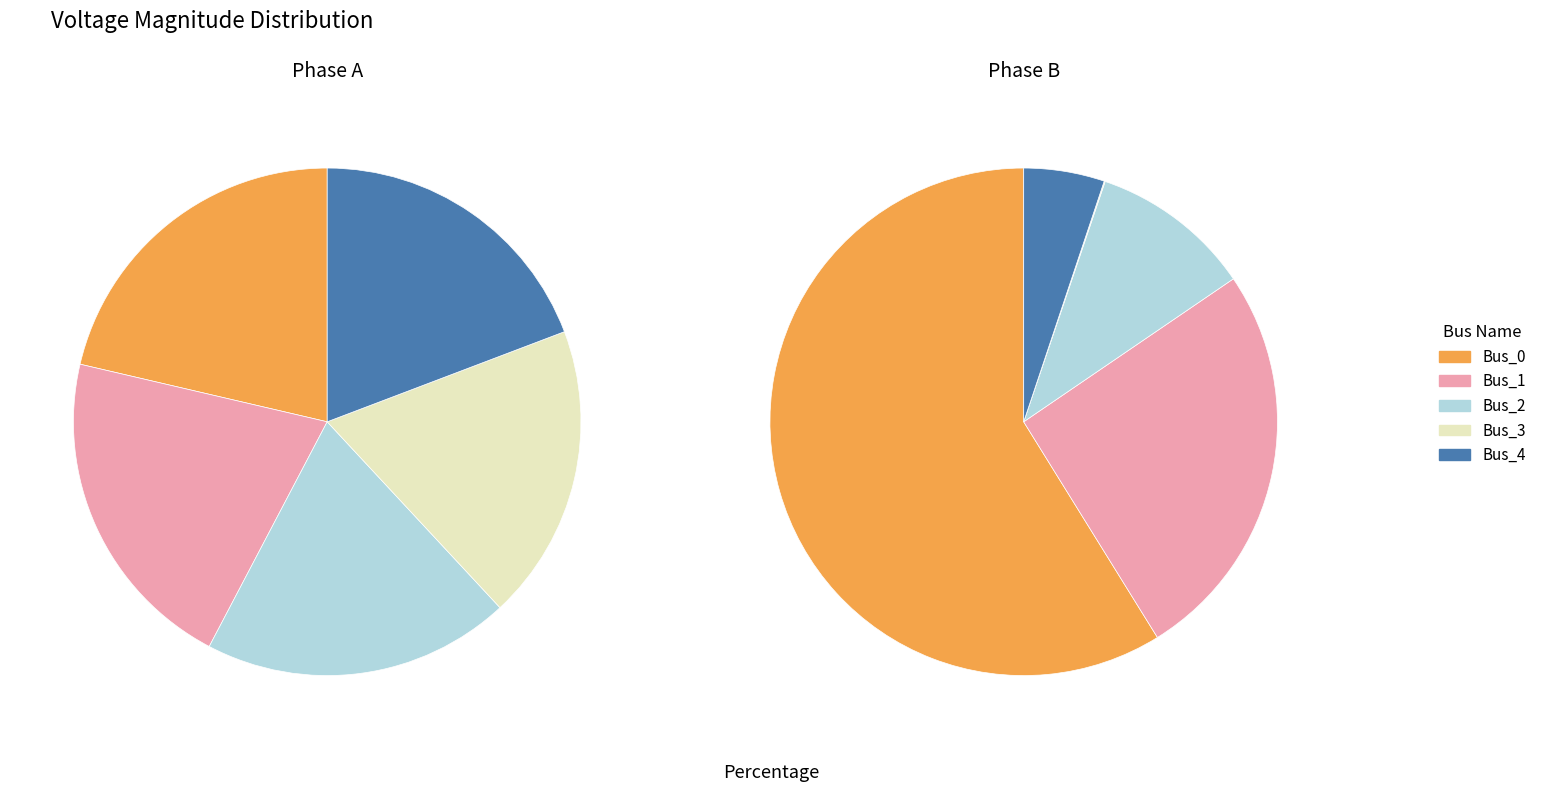

To the nearest percent, what is the difference between the 3 and 4 slice percentages?

5%